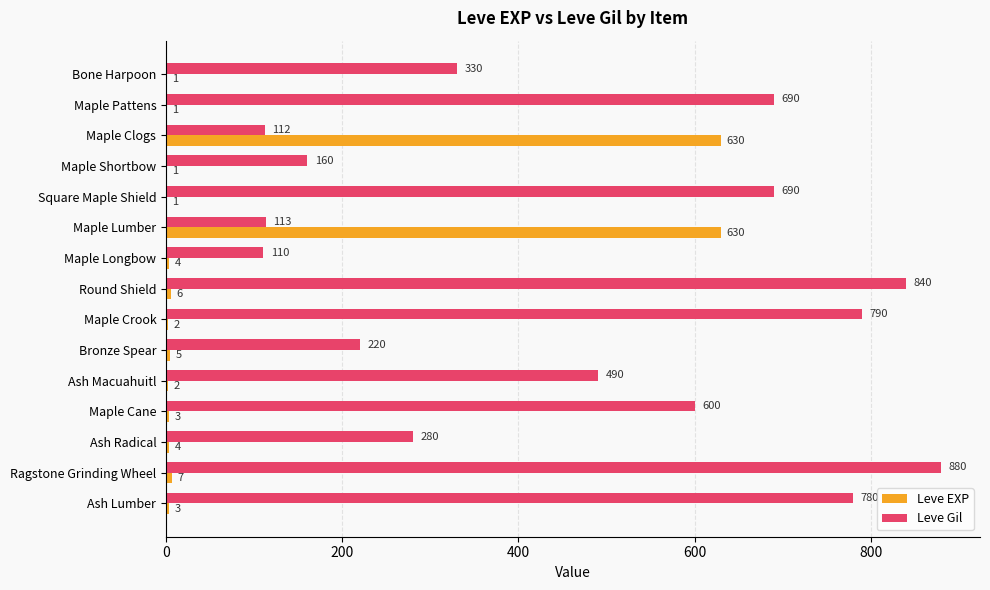

Is the value of Leve EXP at Ash Lumber greater than the value of Leve Gil at Maple Lumber?

No